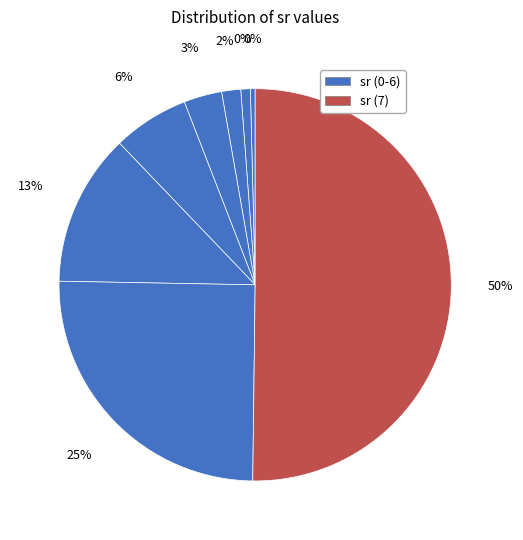

How many slices are in this pie chart?

8